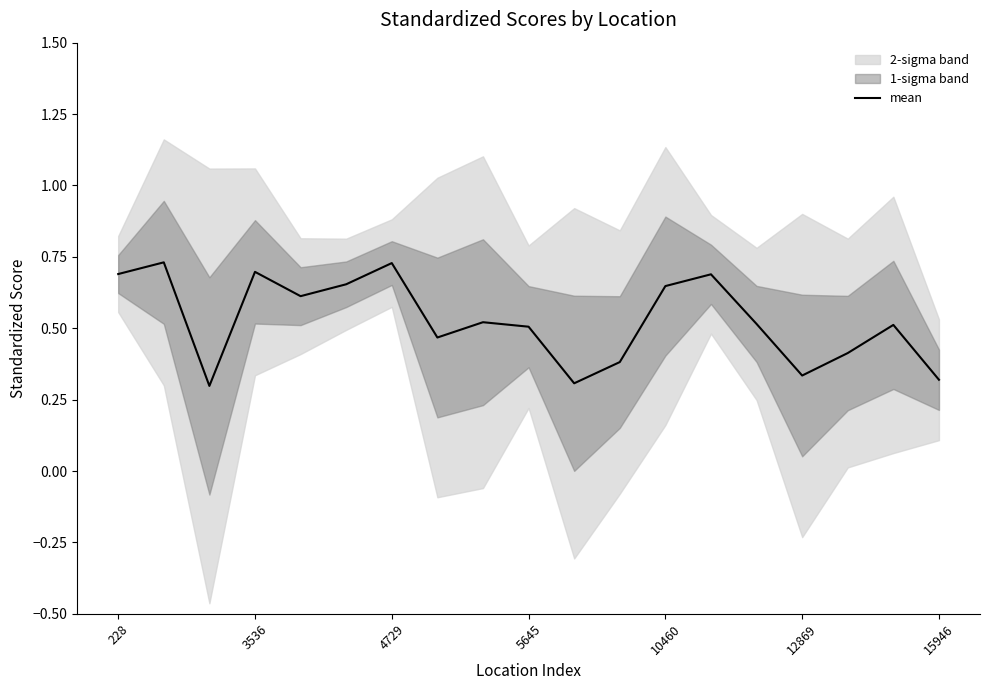

The mean series shows 0.3 at 228. True or false?

False